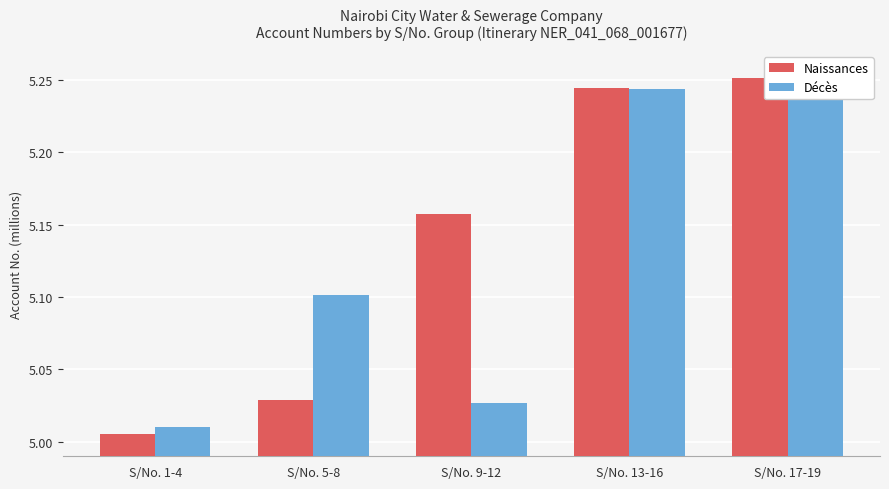

At which category is the sum across all series the highest?

S/No. 17-19